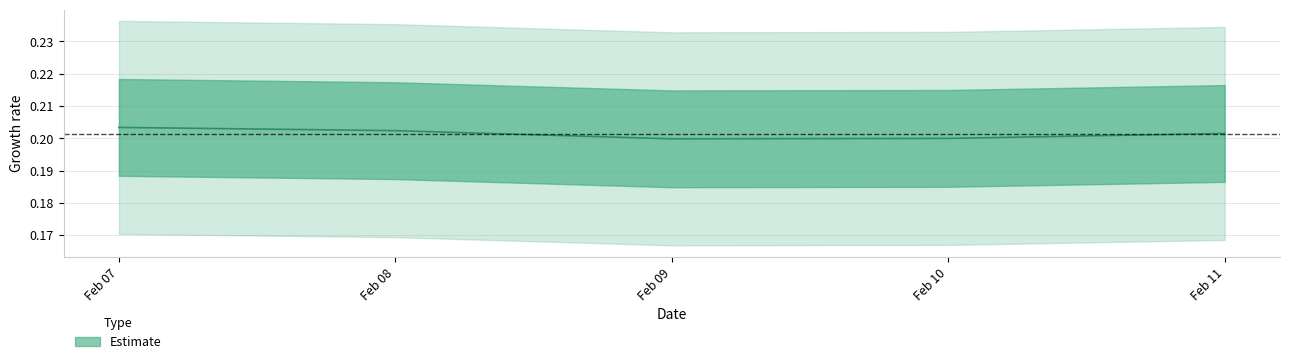

List the labels in order of value, smallest first.

Feb 09, Feb 10, Feb 11, Feb 08, Feb 07